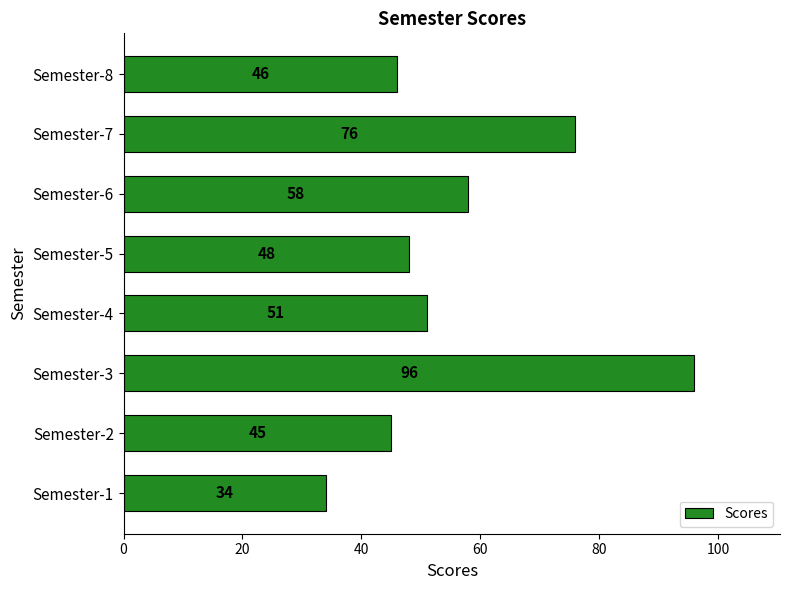

Reading bottom to top, what are all the values shown in this chart?

Semester-1=34	Semester-2=45	Semester-3=96	Semester-4=51	Semester-5=48	Semester-6=58	Semester-7=76	Semester-8=46